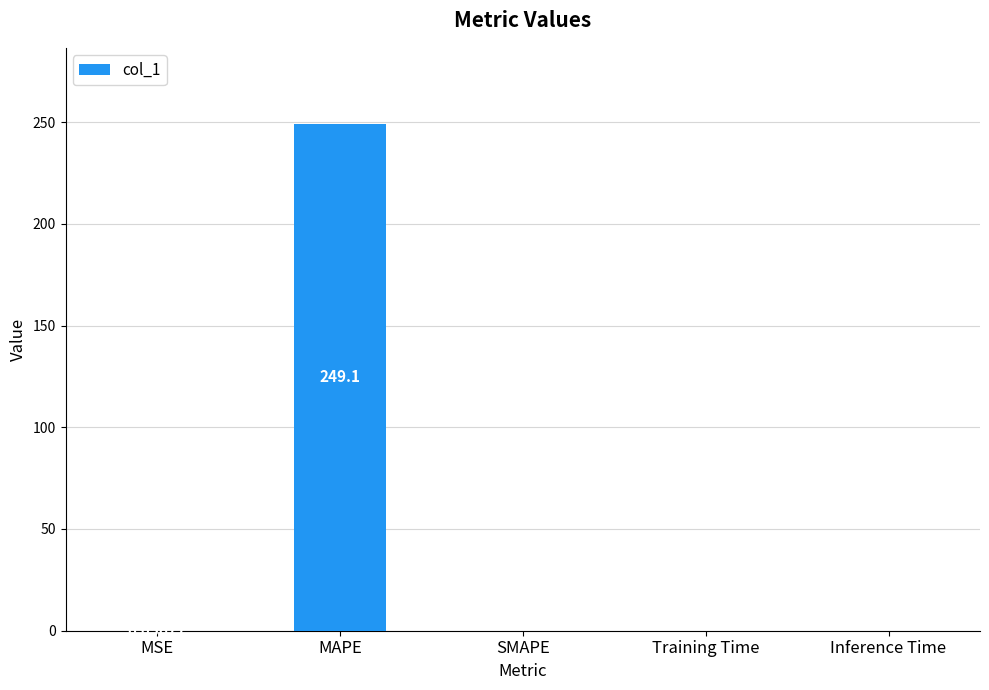

Which label corresponds to the largest value in the chart?

MAPE